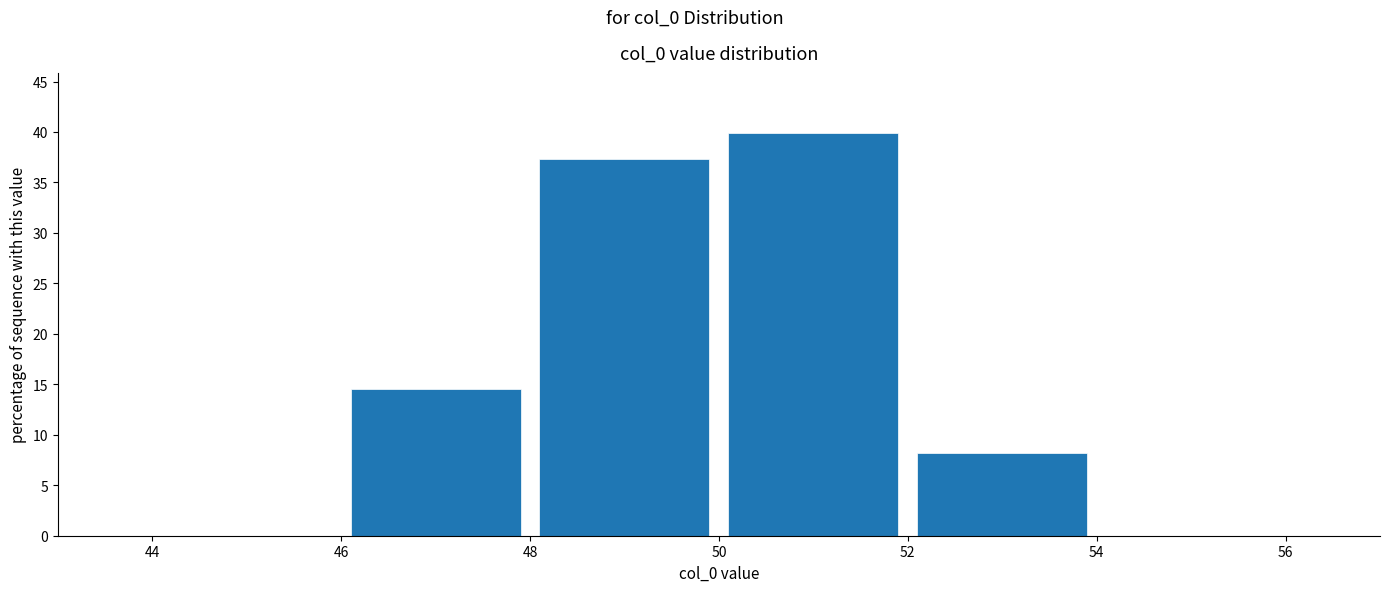

Over which range of the x-axis is the bar tallest?

50 to 52